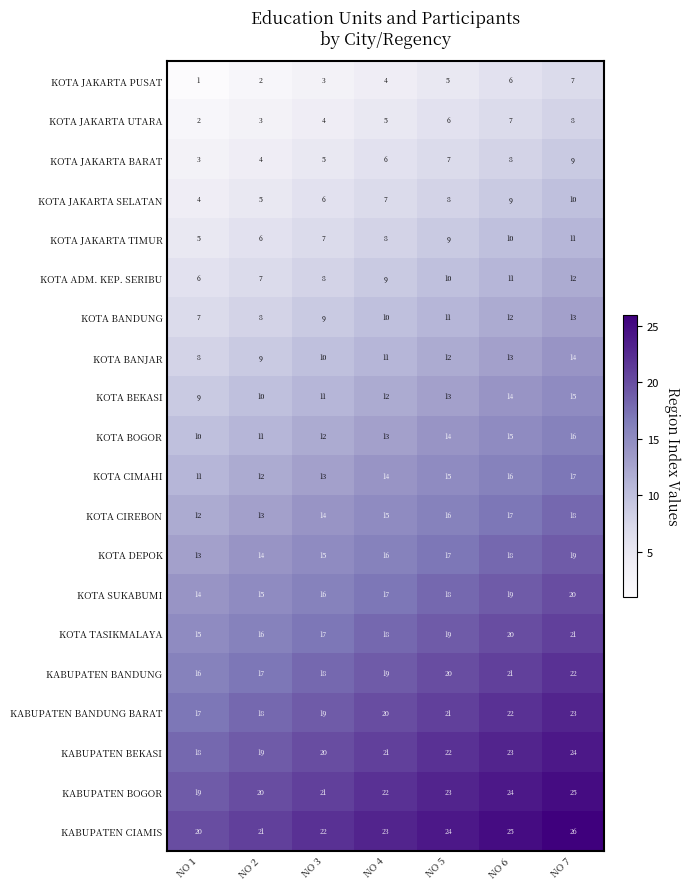

What is the sum of all KOTA CIREBON values?

105